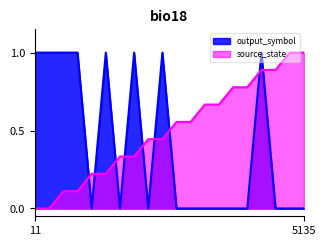

What is the difference between the source_state values at 1 and 4?

0.2